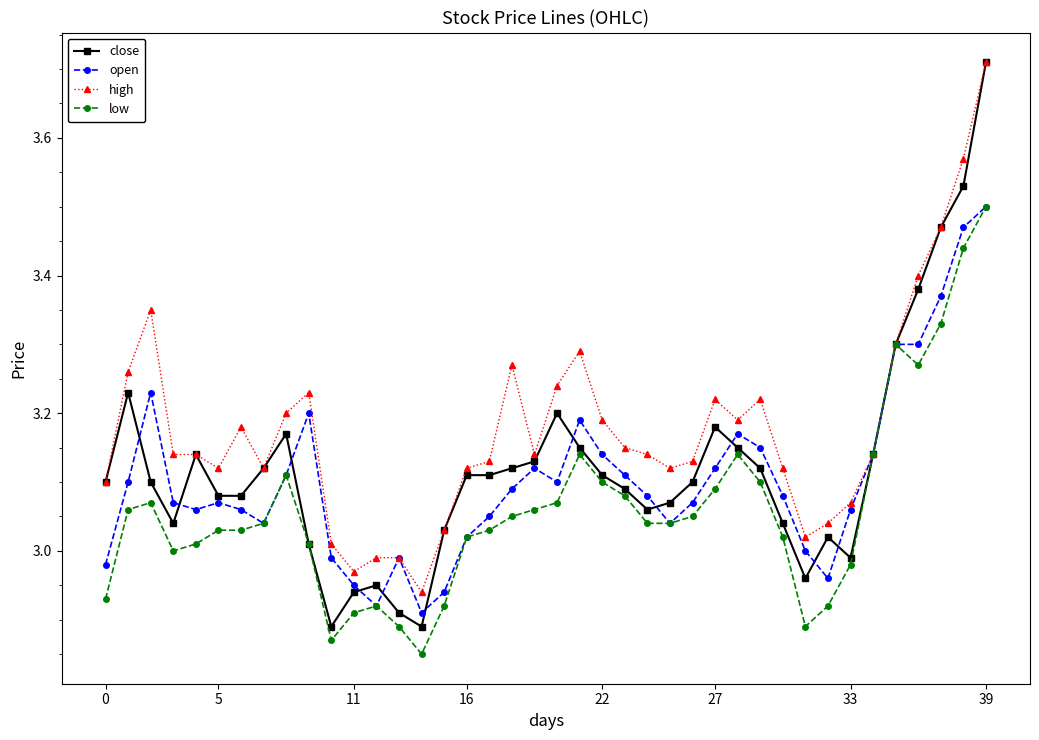

At how many categories does at least one series exceed 2?

40